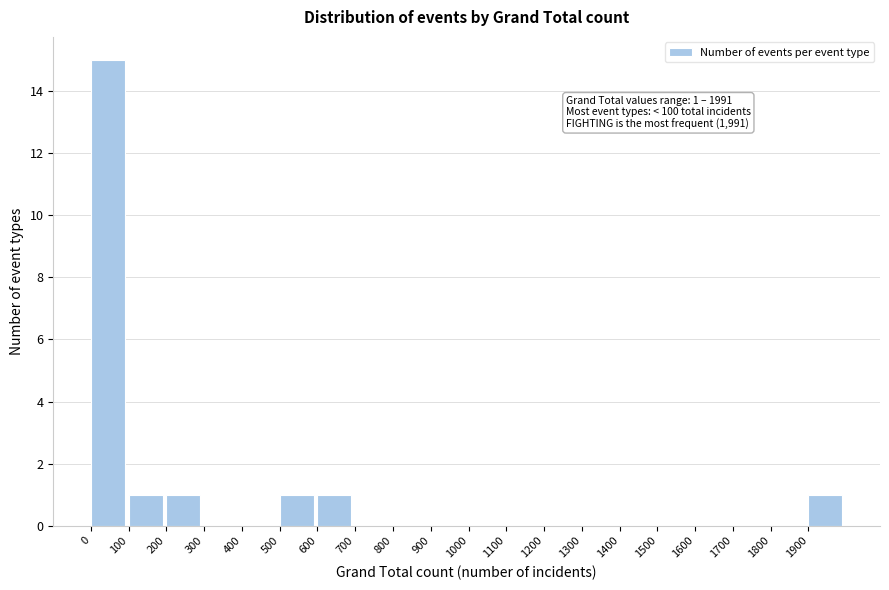

Which range on the x-axis has the tallest bar?

0 to 100